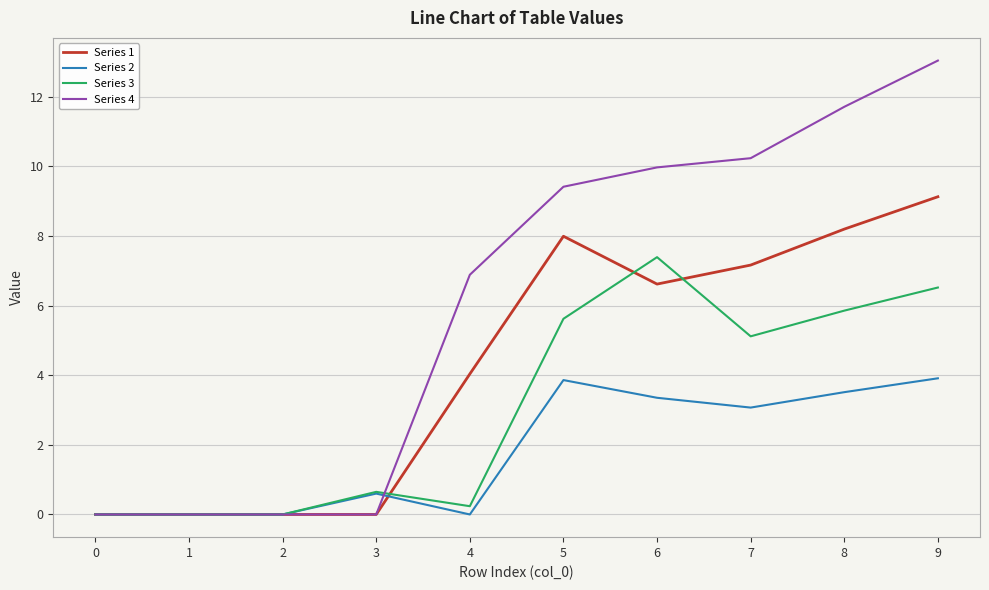

Which series has the widest spread of values?

Series 4